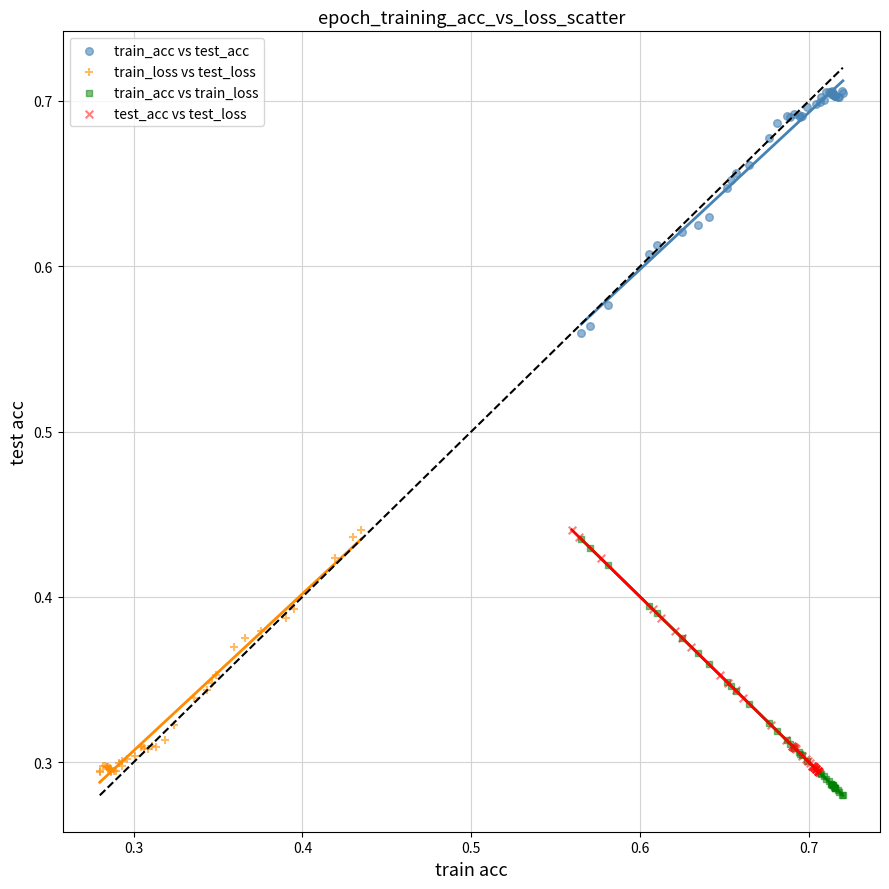

Which series contains the lowest Y value?

train_acc vs train_loss